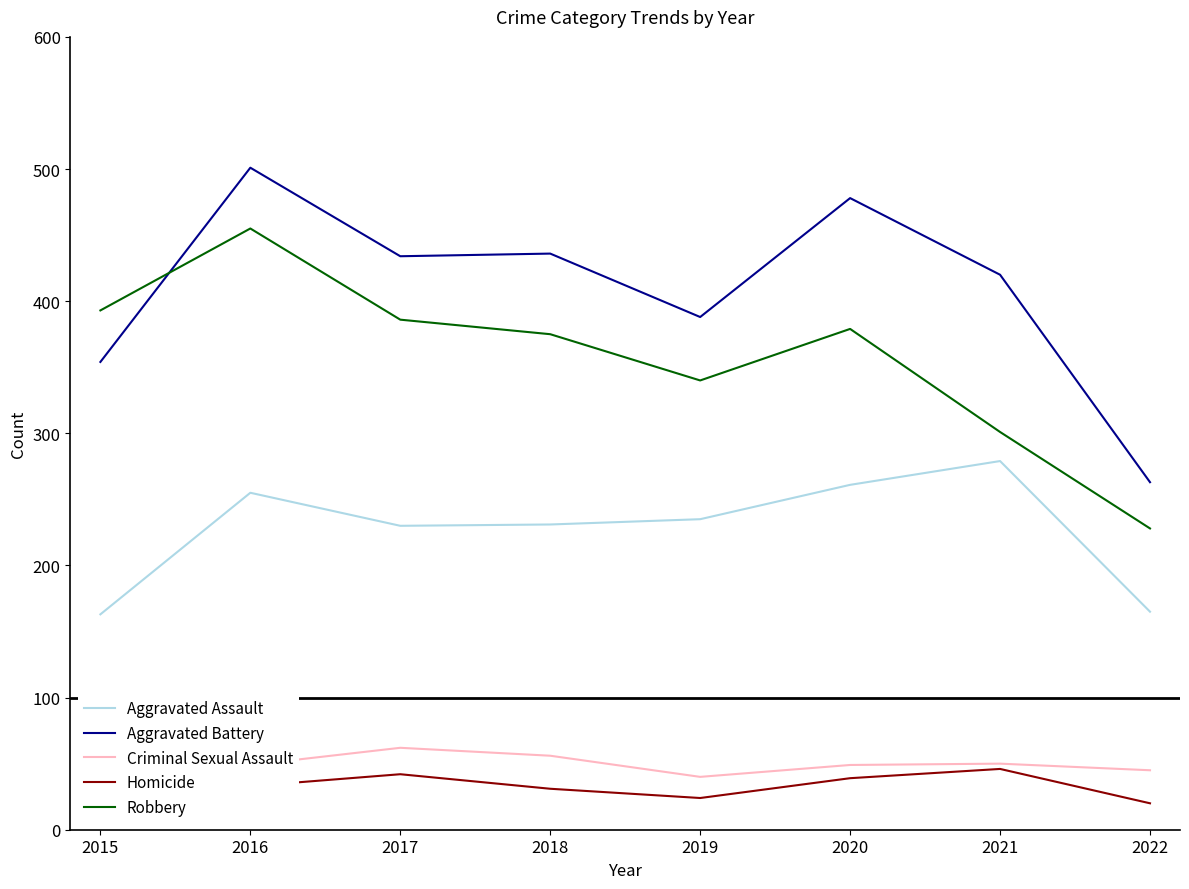

True or false: Robbery and Homicide cross at least once.

False